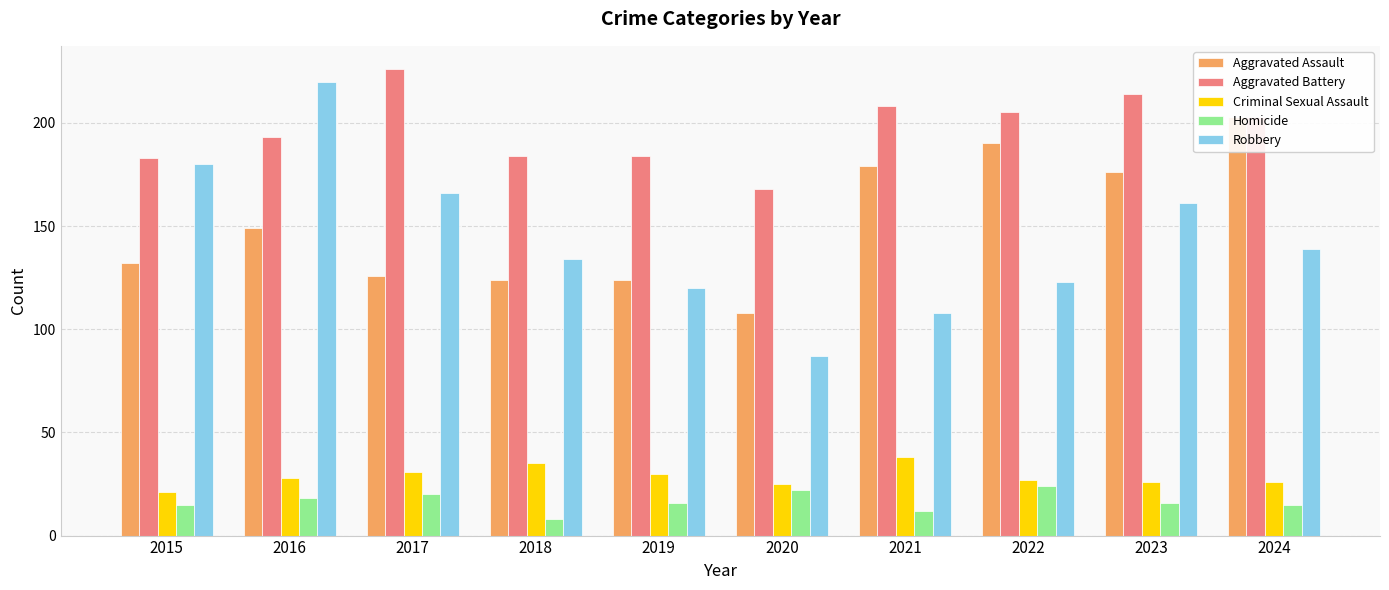

Rank the categories by Homicide value from lowest to highest.

2018, 2021, 2015, 2024, 2019, 2023, 2016, 2017, 2020, 2022